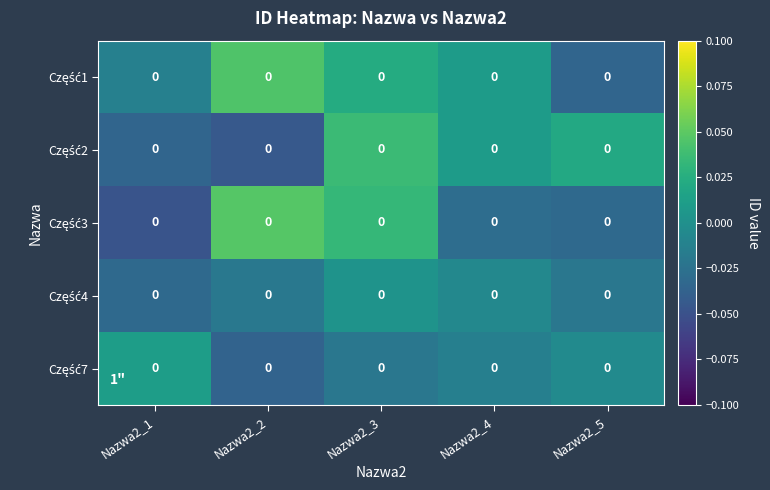

At which category is the sum across all series the highest?

Nazwa2_3